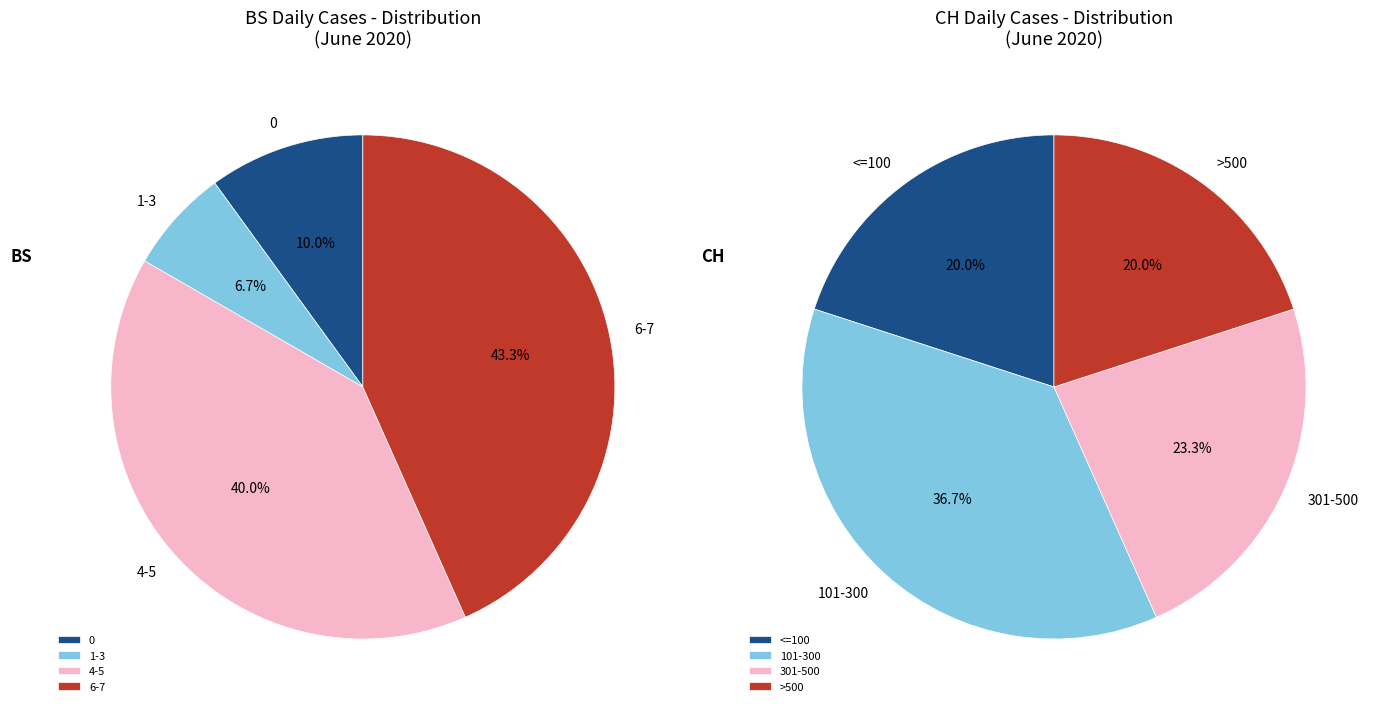

Does any single category account for the majority?

No